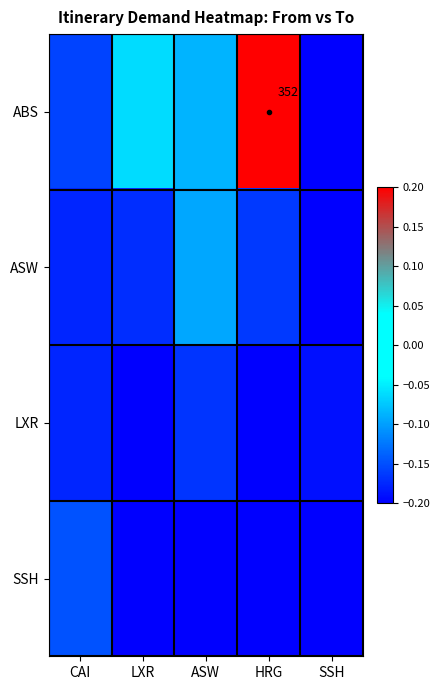

Rank the series at ASW from lowest to highest value.

SSH, LXR, ASW, ABS